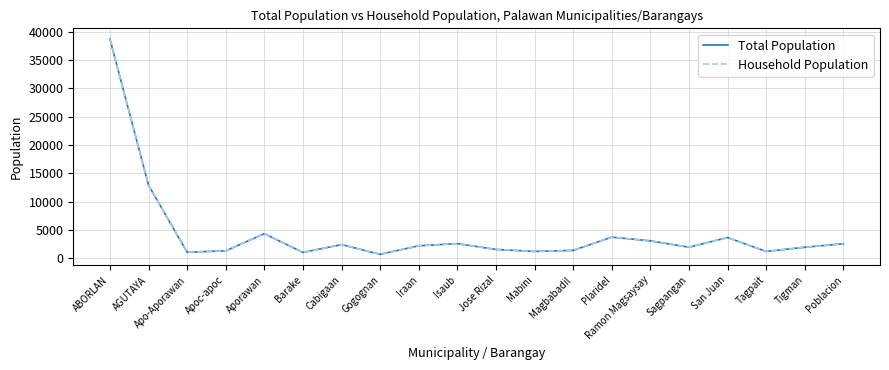

Is the value of Total Population at Gogognan greater than the value of Household Population at ABORLAN?

No